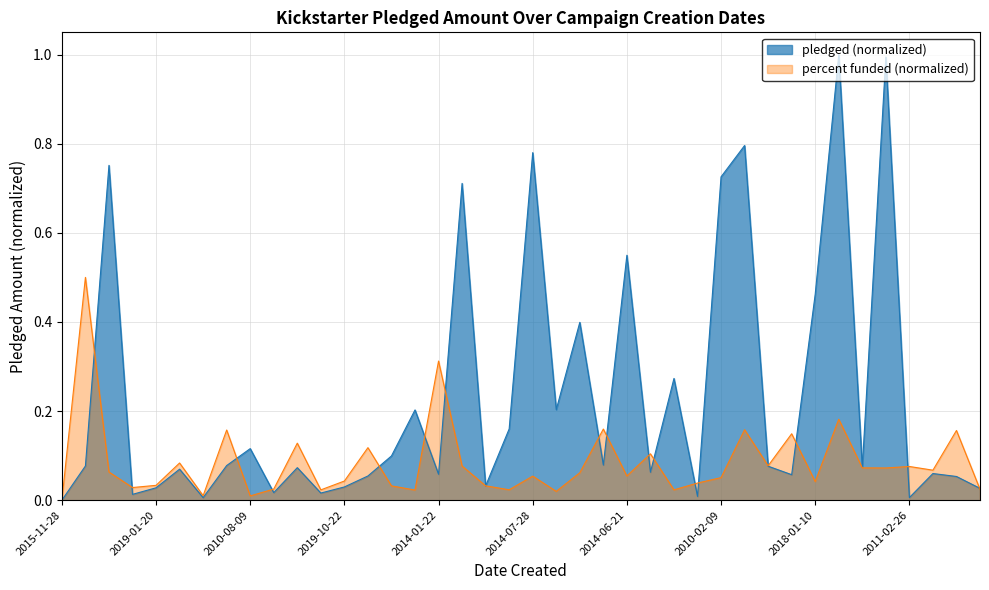

What is the difference between the maximum and minimum values?

1.0